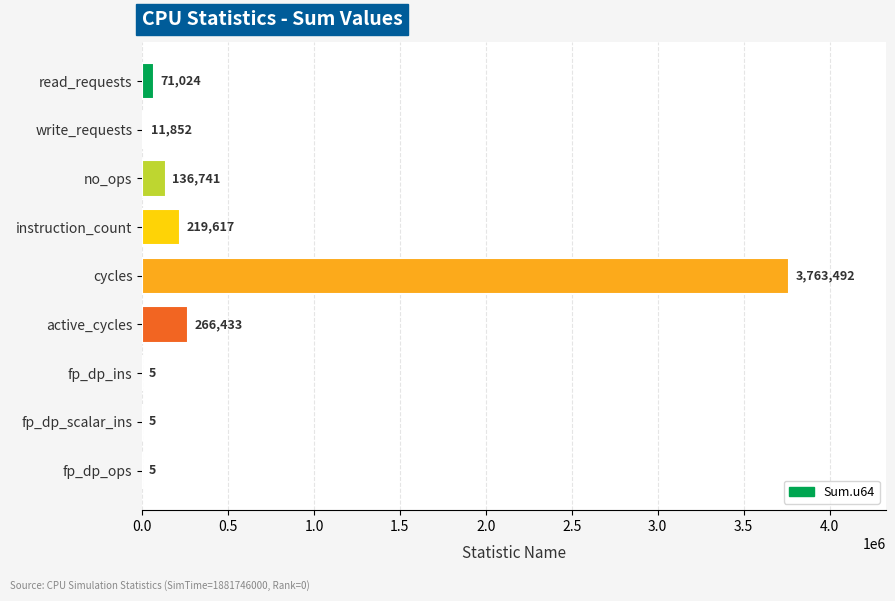

What is the sum of the values at fp_dp_scalar_ins and fp_dp_ins?

10